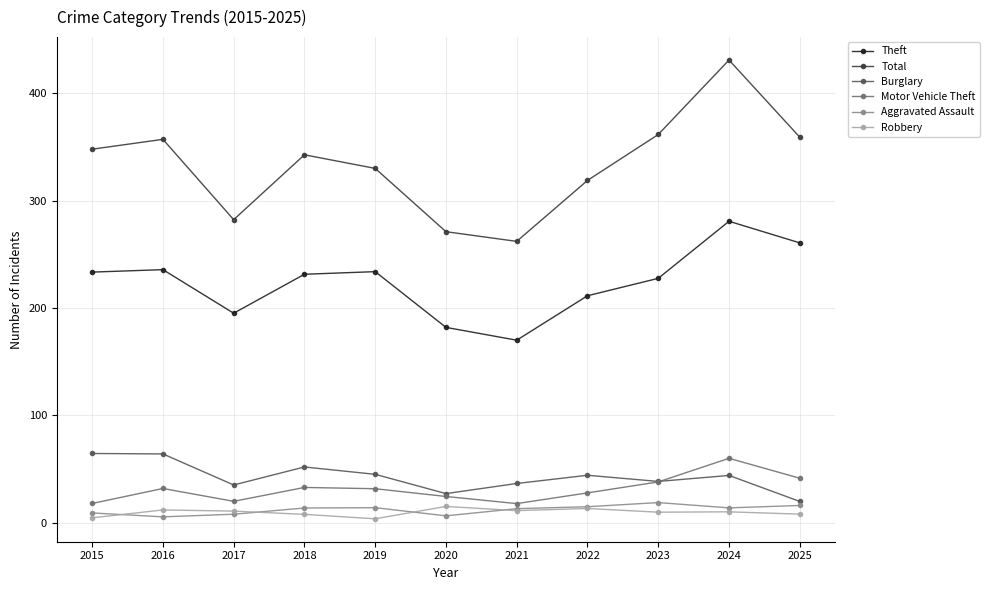

How many data points in Motor Vehicle Theft are above 31?

6